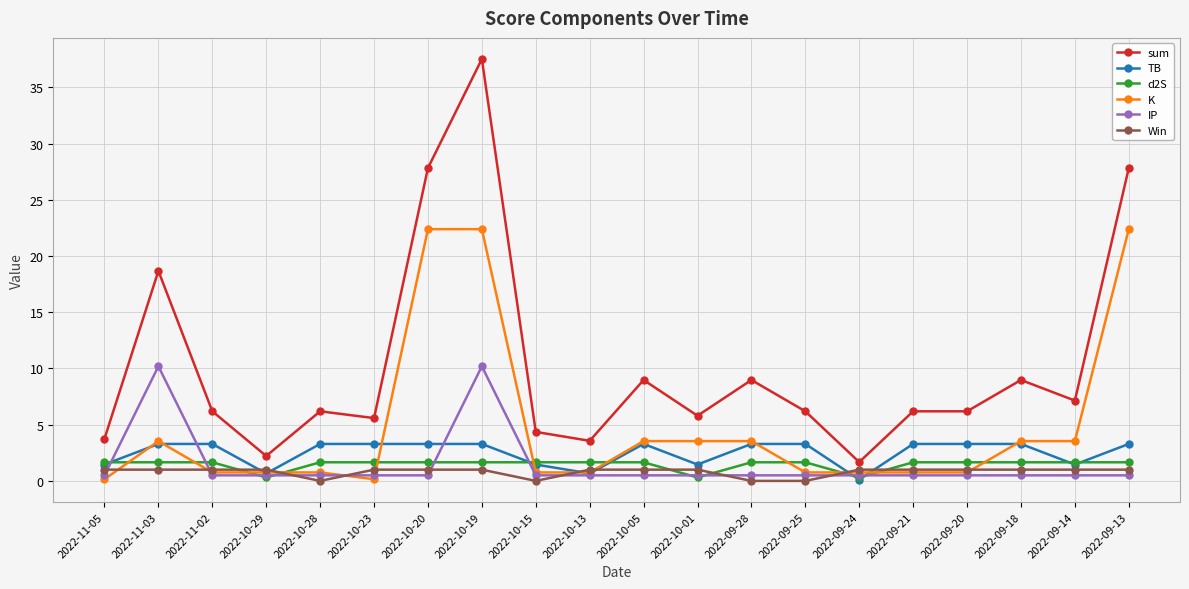

The value of sum at 2022-10-15 is 6.4. True or false?

False